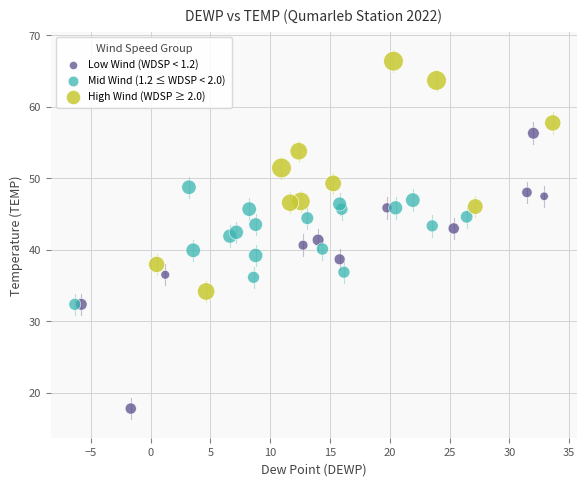

Which series reaches the maximum Y coordinate?

High Wind (WDSP ≥ 2.0)